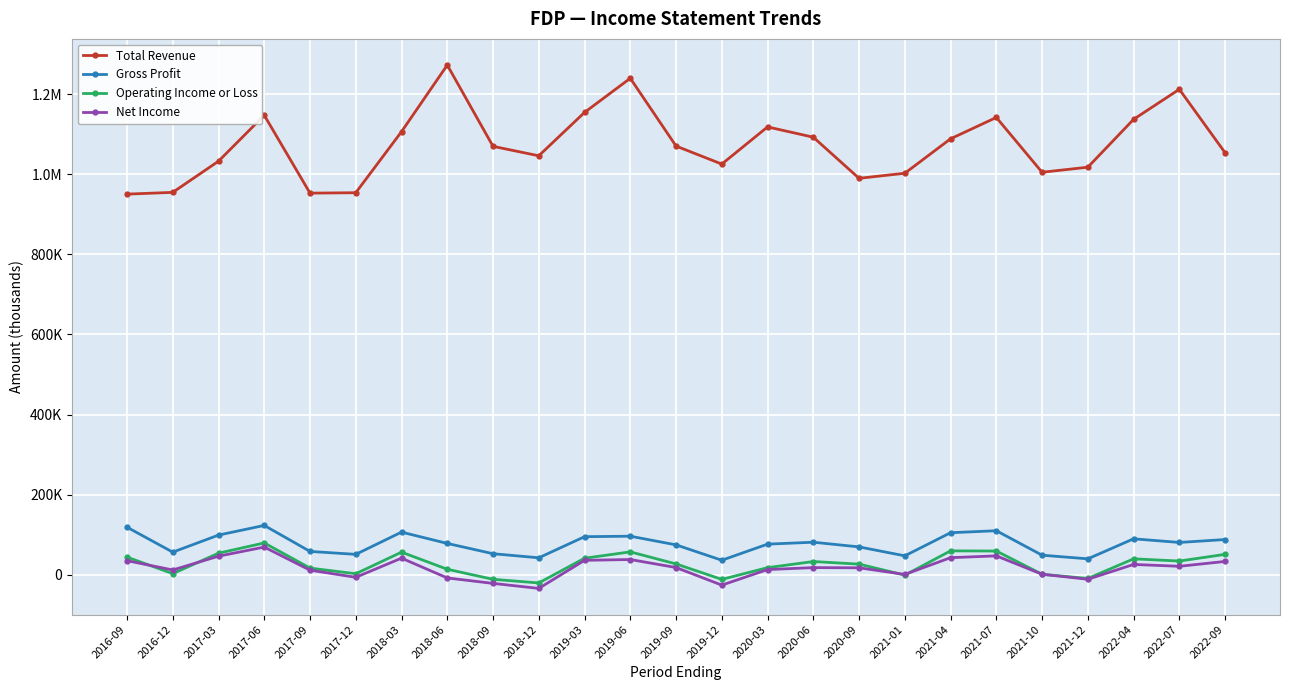

What are all the series names shown in the legend?

Total Revenue, Gross Profit, Operating Income or Loss, Net Income